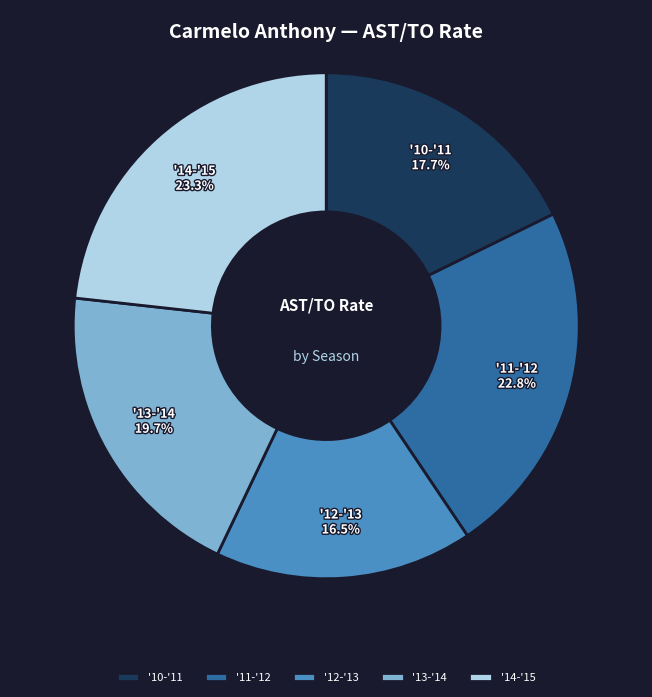

Combined, what portion of the pie is '11-'12 and '14-'15?

46.1%